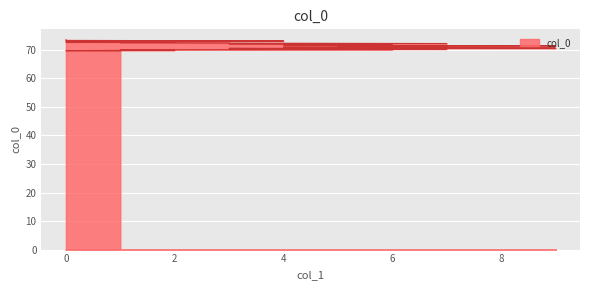

Count the number of data series in this chart.

1